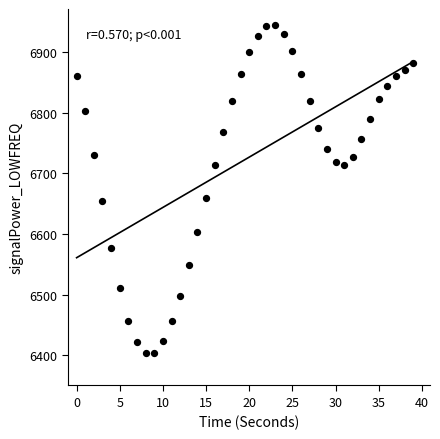

What is the range of Y values (max minus min)?

541.0